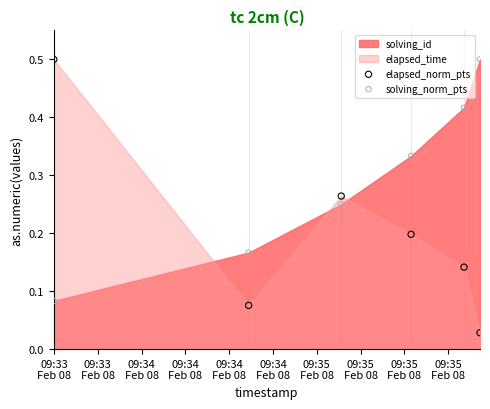

Which series reaches the minimum Y coordinate?

elapsed_norm_pts